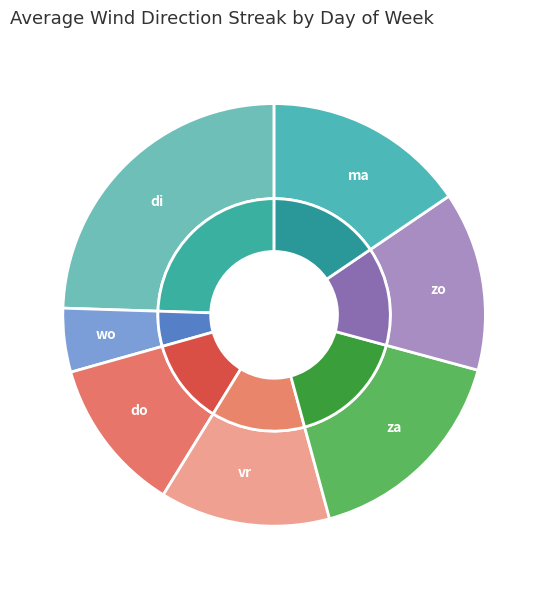

True or false: zo accounts for 14% of the total.

True